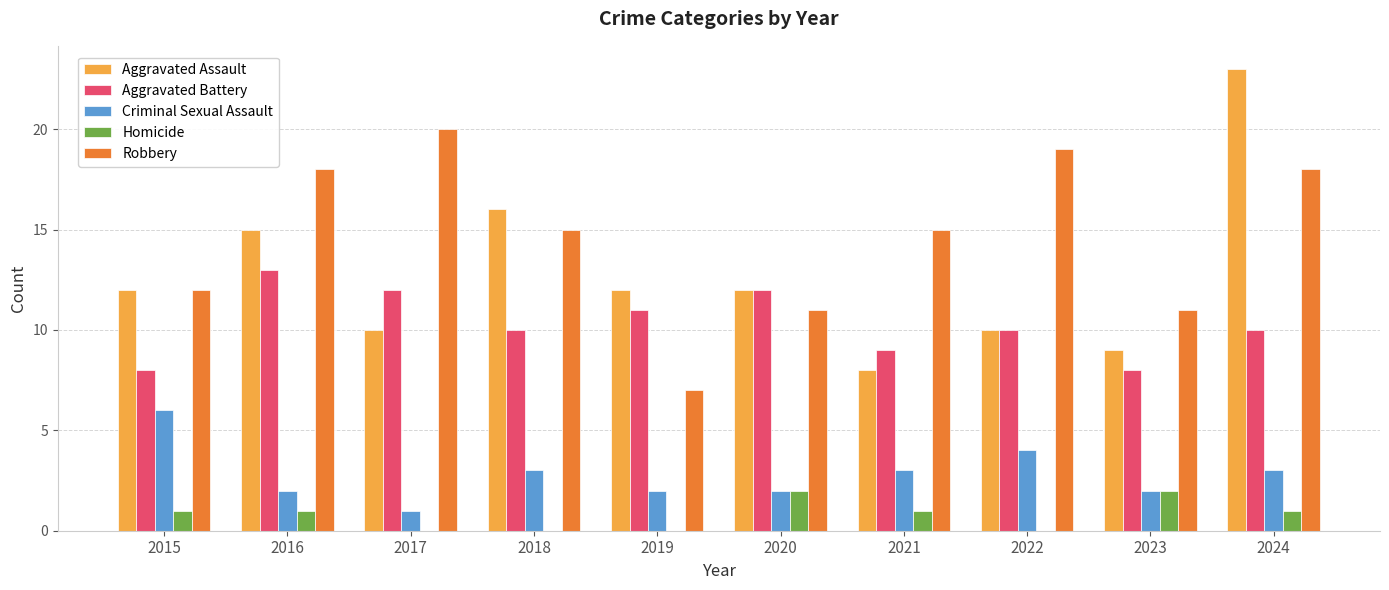

Which series has the largest total across all categories?

Robbery